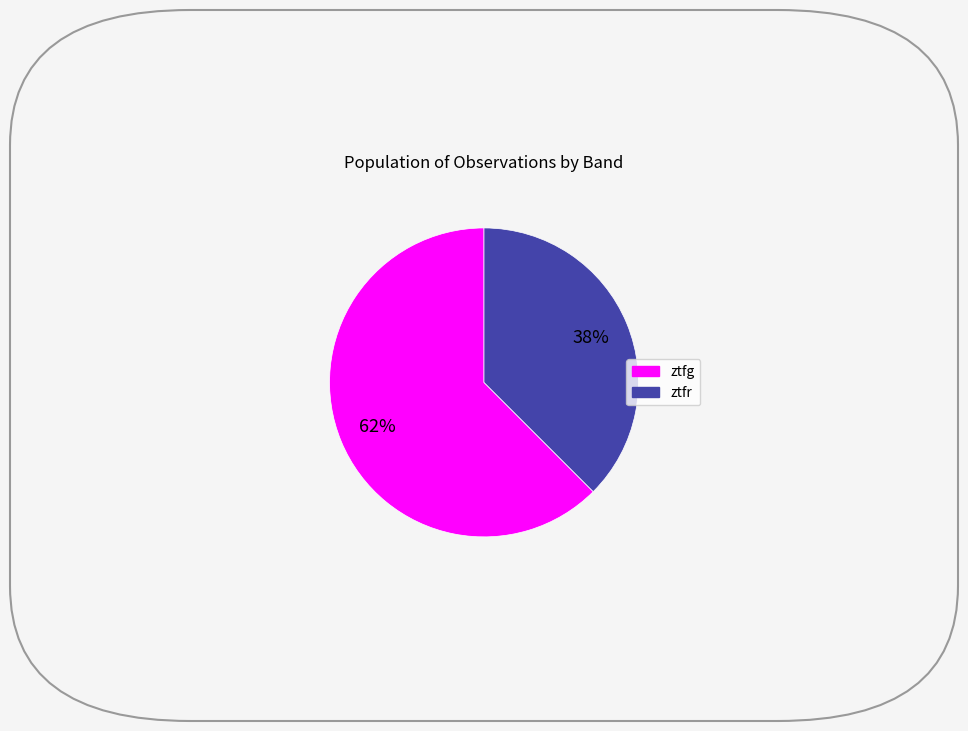

To the nearest percent, what portion does ztfg represent?

62%